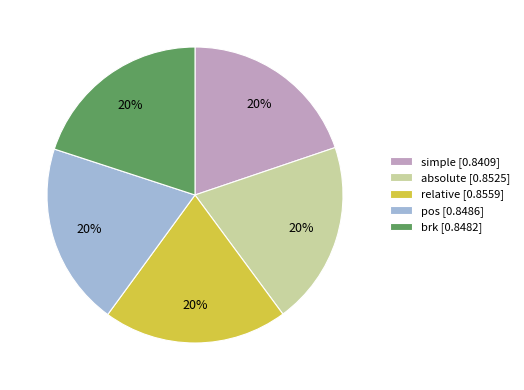

Combined, do brk [0.8482] and absolute [0.8525] account for over 50%?

No